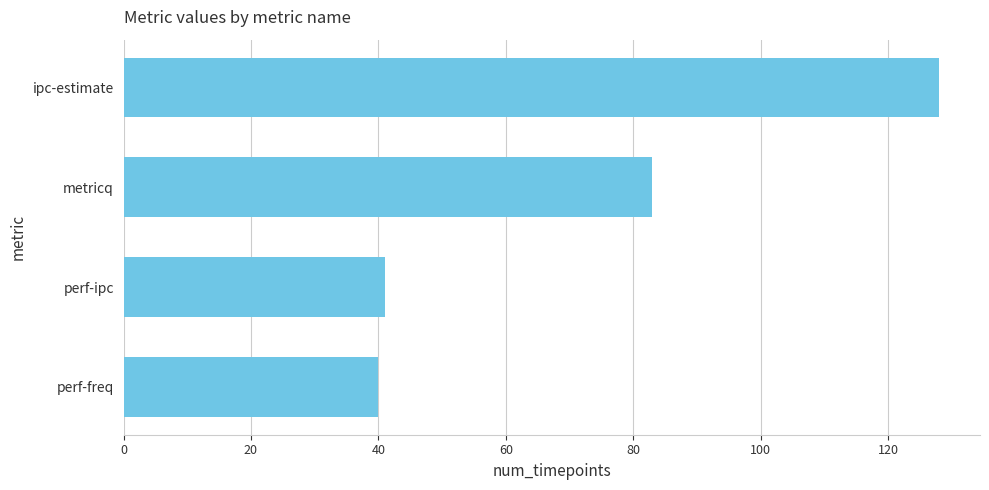

How many bars are there in total?

4